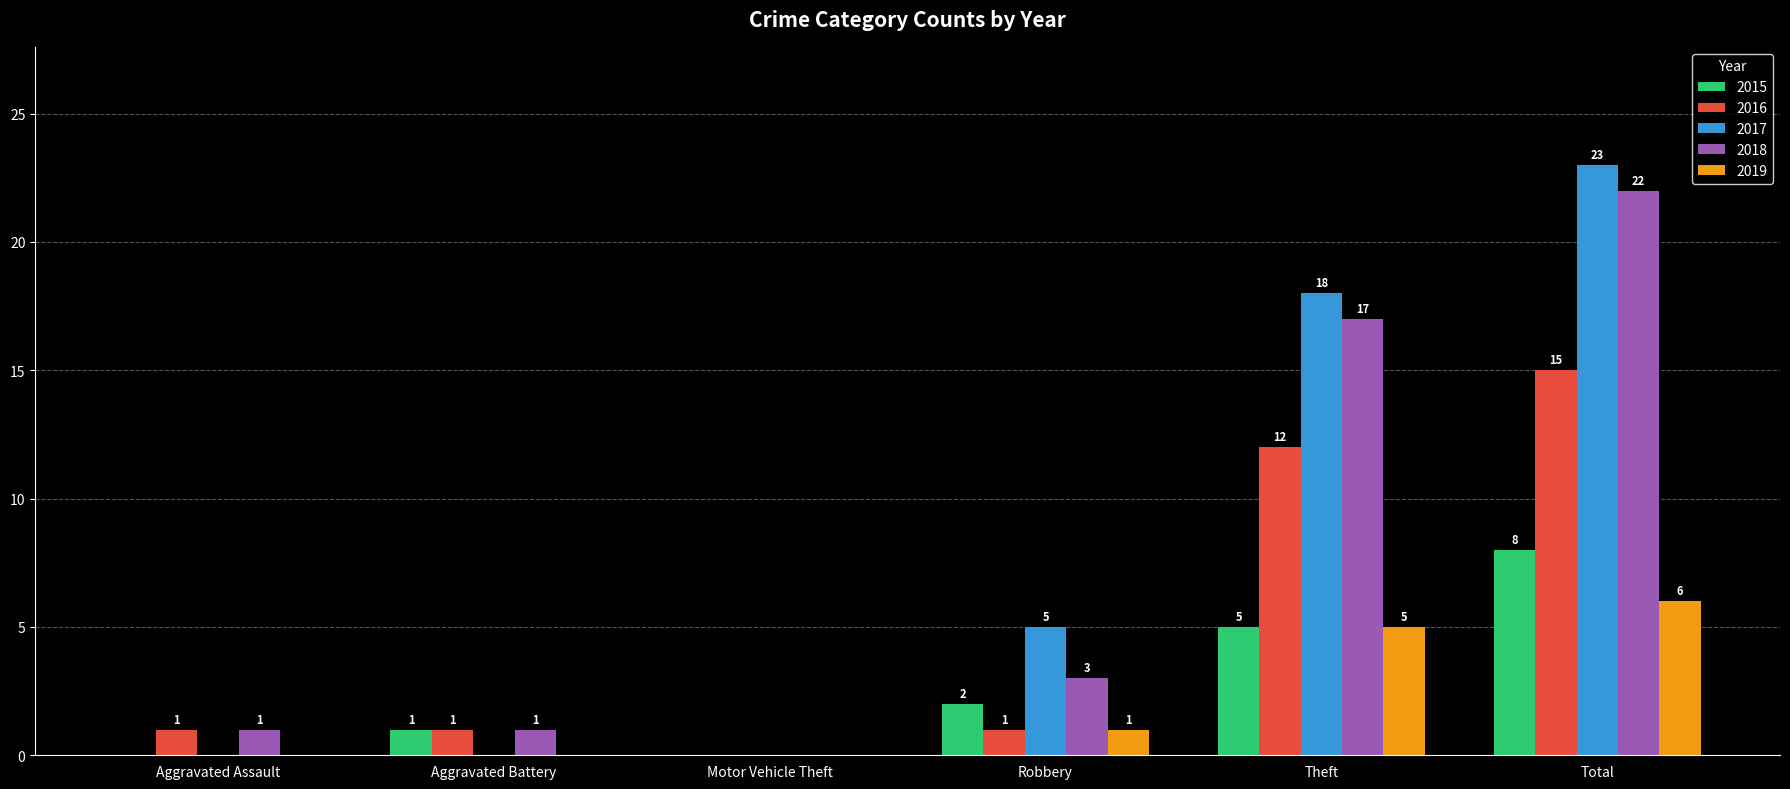

Reading left to right, transcribe all the data shown in this chart.

2015: Aggravated Assault=0	Aggravated Battery=1	Motor Vehicle Theft=0	Robbery=2	Theft=5	Total=8
2016: Aggravated Assault=1	Aggravated Battery=1	Motor Vehicle Theft=0	Robbery=1	Theft=12	Total=15
2017: Aggravated Assault=0	Aggravated Battery=0	Motor Vehicle Theft=0	Robbery=5	Theft=18	Total=23
2018: Aggravated Assault=1	Aggravated Battery=1	Motor Vehicle Theft=0	Robbery=3	Theft=17	Total=22
2019: Aggravated Assault=0	Aggravated Battery=0	Motor Vehicle Theft=0	Robbery=1	Theft=5	Total=6